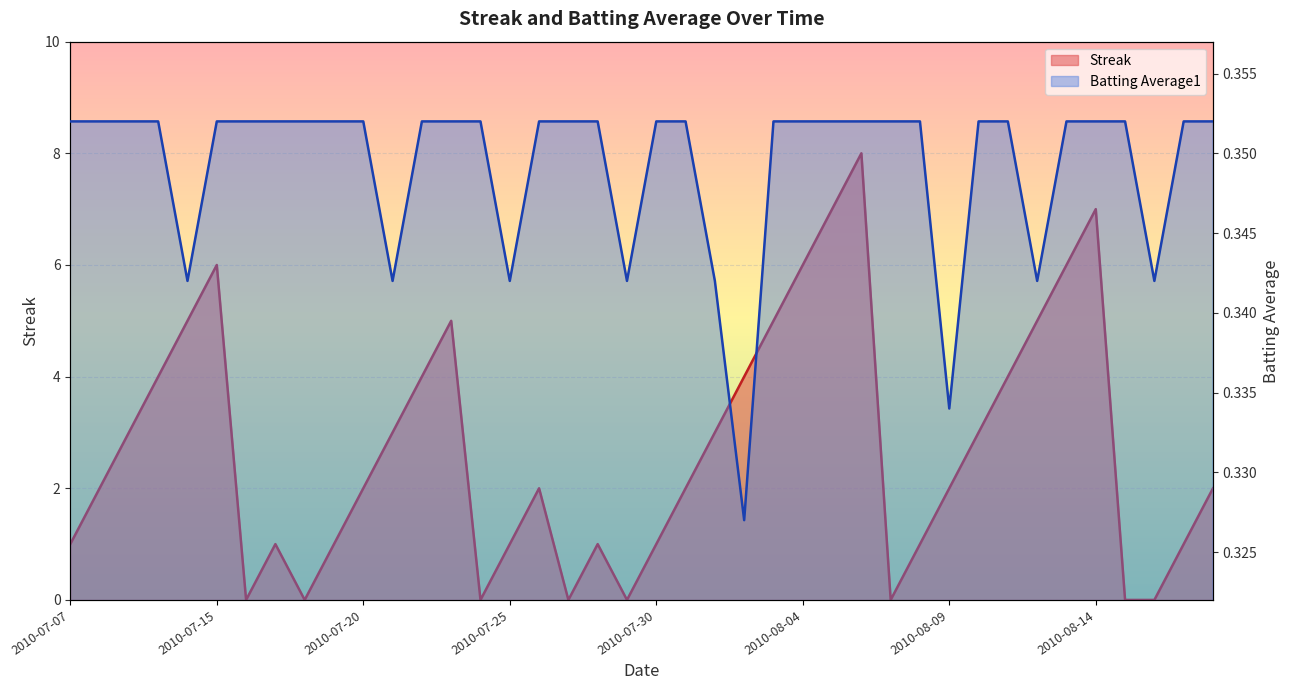

True or false: Streak has a value of 1.0 at 2010-07-25.

True